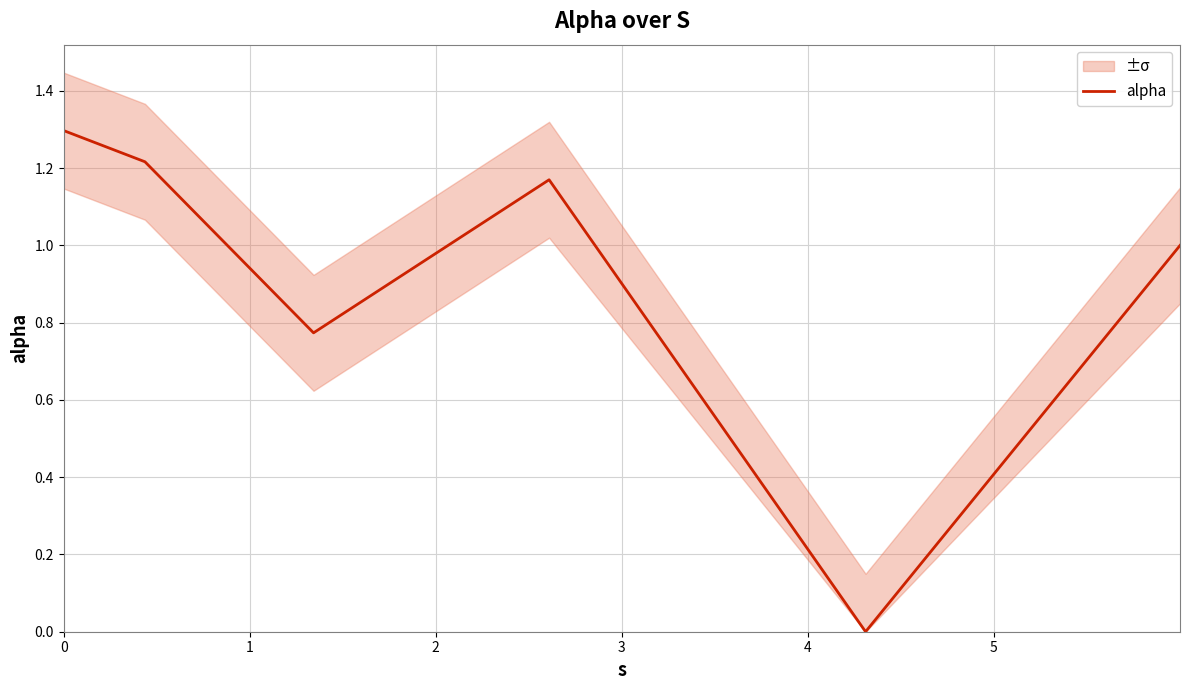

How many points are lower than both their immediate neighbors (excluding endpoints)?

2